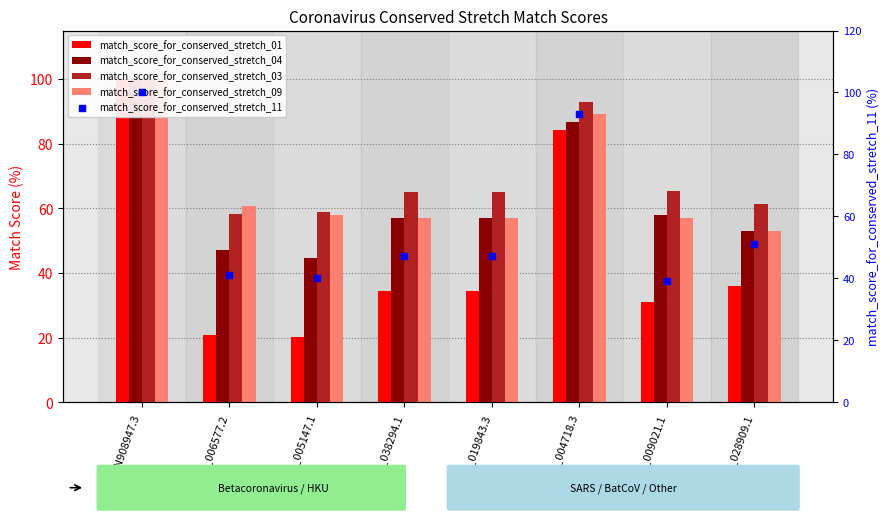

Which series has the widest spread of Y values?

match_score_for_conserved_stretch_01